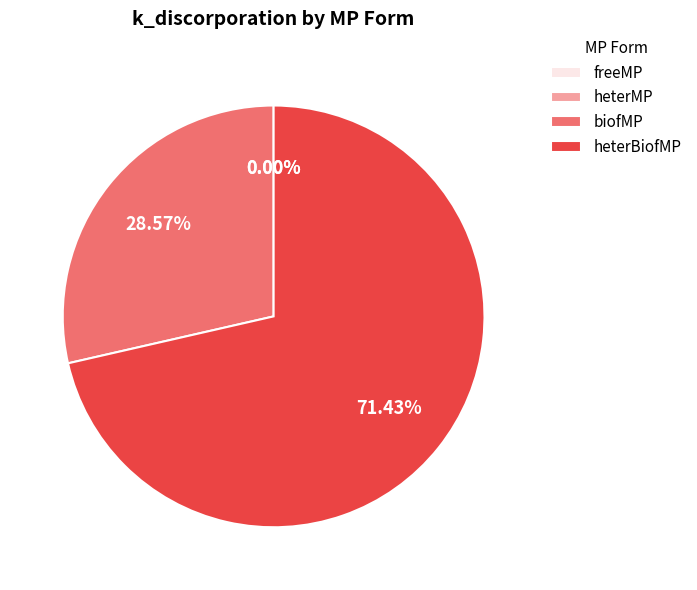

Which slice represents more than half of the pie?

heterBiofMP